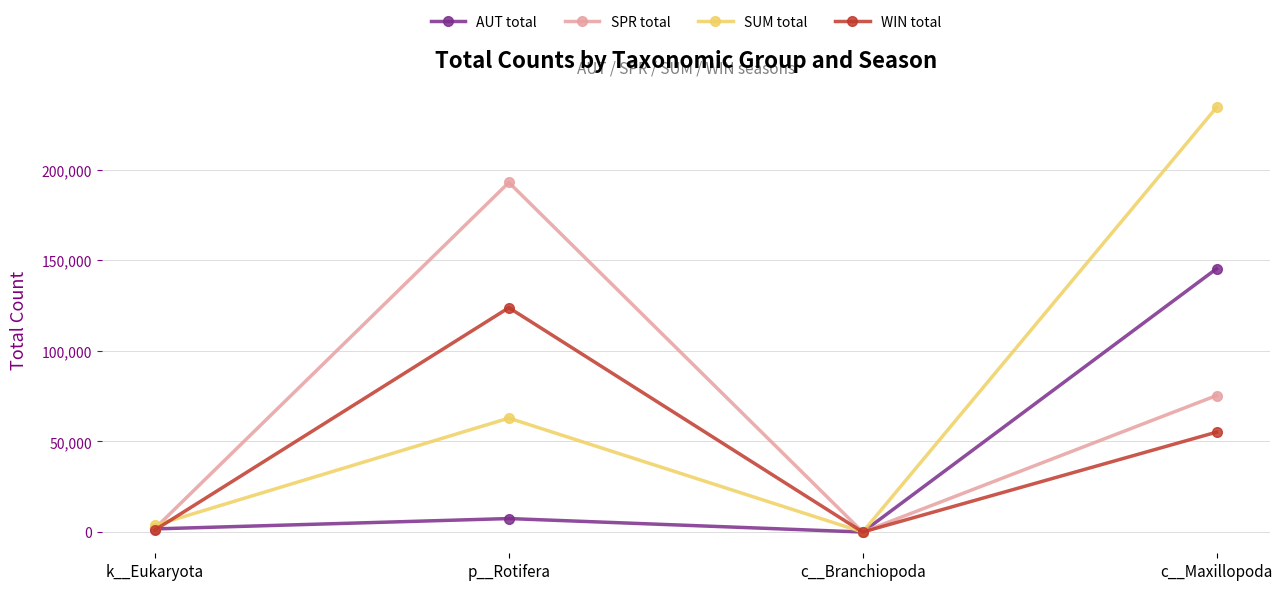

Reading left to right, list all the values displayed in this chart.

AUT total: k__Eukaryota=1735	p__Rotifera=7446	c__Branchiopoda=2	c__Maxillopoda=145325
SPR total: k__Eukaryota=2040	p__Rotifera=192948	c__Branchiopoda=3	c__Maxillopoda=75339
SUM total: k__Eukaryota=3737	p__Rotifera=62887	c__Branchiopoda=0	c__Maxillopoda=234342
WIN total: k__Eukaryota=1185	p__Rotifera=123829	c__Branchiopoda=1	c__Maxillopoda=55138